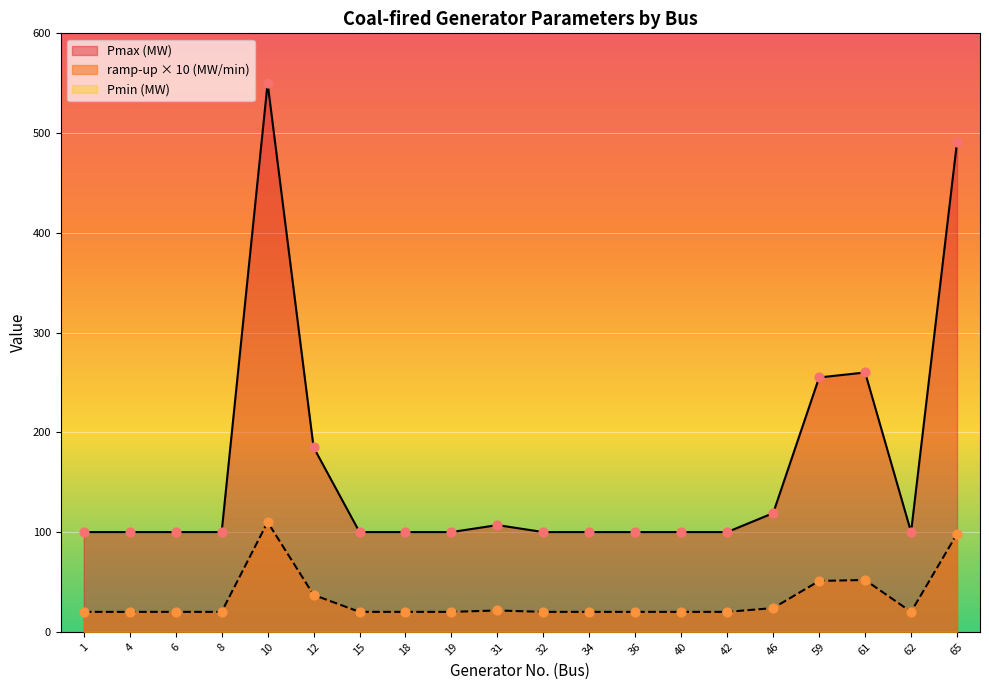

Which series contains the highest Y value?

Pmax (MW)